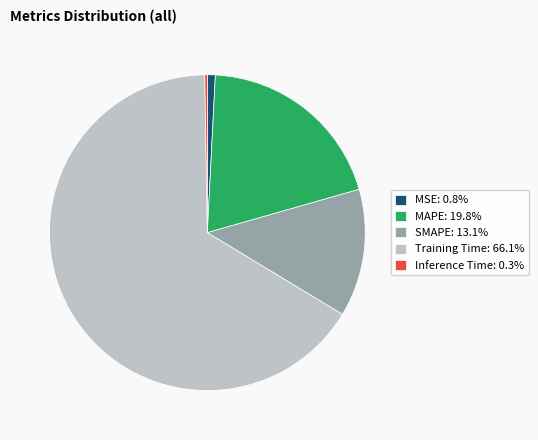

Combined, do MSE: 0.8% and SMAPE: 13.1% account for over 50%?

No